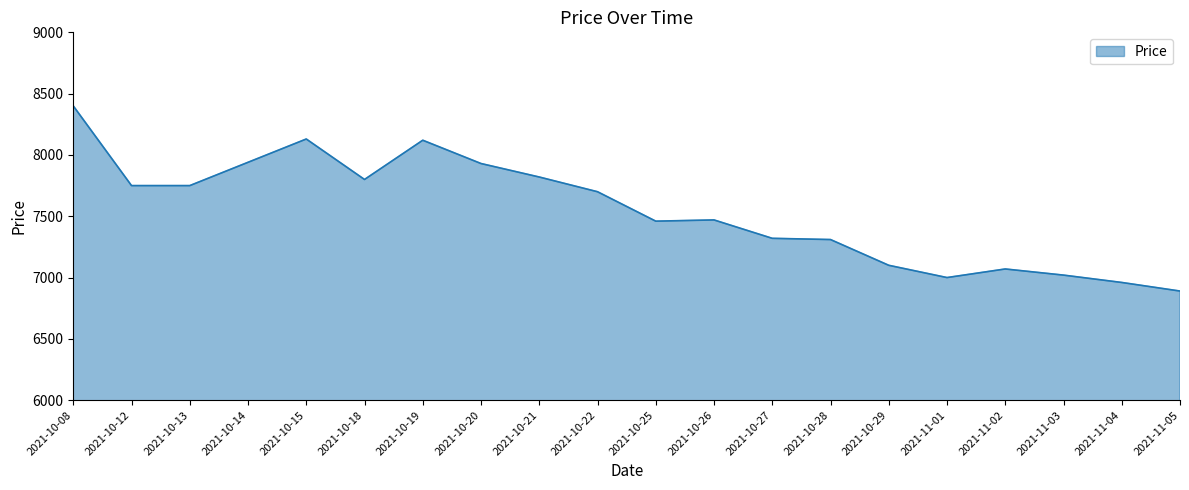

How many values are below 7700?

10